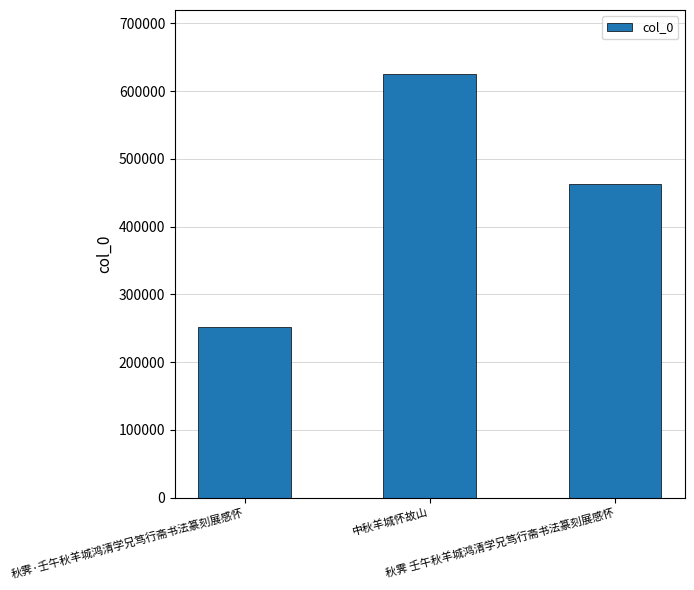

Reading left to right, what are all the values shown in this chart?

秋霁·壬午秋羊城鸿清学兄笃行斋书法篆刻展感怀=252414	中秋羊城怀故山=625872	秋霁 壬午秋羊城鸿清学兄笃行斋书法篆刻展感怀=463155